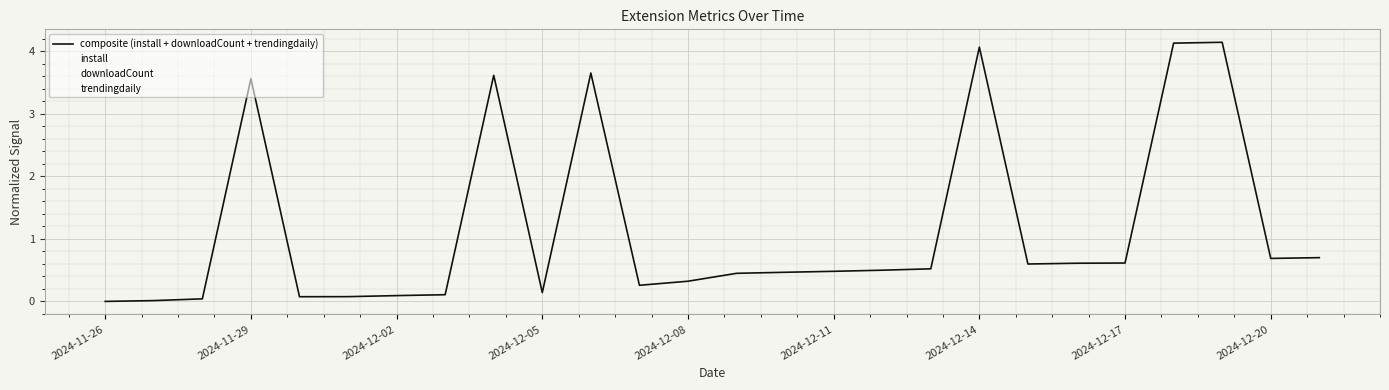

Reading left to right, extract all data points from this chart.

composite (install + downloadCount + trendingdaily): 0.0	0.0	0.0	3.6	0.1	0.1	0.1	0.1	3.6	0.1	3.7	0.3	0.3	0.4	0.5	0.5	0.5	0.5	4.1	0.6	0.6	0.6	4.1	4.1	0.7	0.7
install: 0.0	0.0	0.0	0.1	0.1	0.1	0.1	0.1	0.1	0.1	0.1	0.1	0.2	0.2	0.2	0.2	0.2	0.2	0.2	0.2	0.2	0.2	0.3	0.3	0.3	0.3
downloadCount: 0.0	0.0	0.0	0.0	0.0	0.0	0.0	0.0	0.0	0.0	0.0	0.1	0.2	0.3	0.3	0.3	0.3	0.3	0.4	0.4	0.4	0.4	0.4	0.4	0.4	0.4
trendingdaily: 0.0	0.0	0.0	3.5	0.0	0.0	0.0	0.0	3.5	0.0	3.5	0.0	0.0	0.0	0.0	0.0	0.0	0.0	3.5	0.0	0.0	0.0	3.5	3.5	0.0	0.0